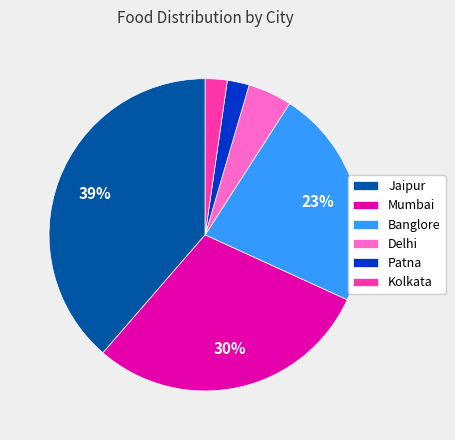

Is the sum of Patna and Mumbai greater than half?

No